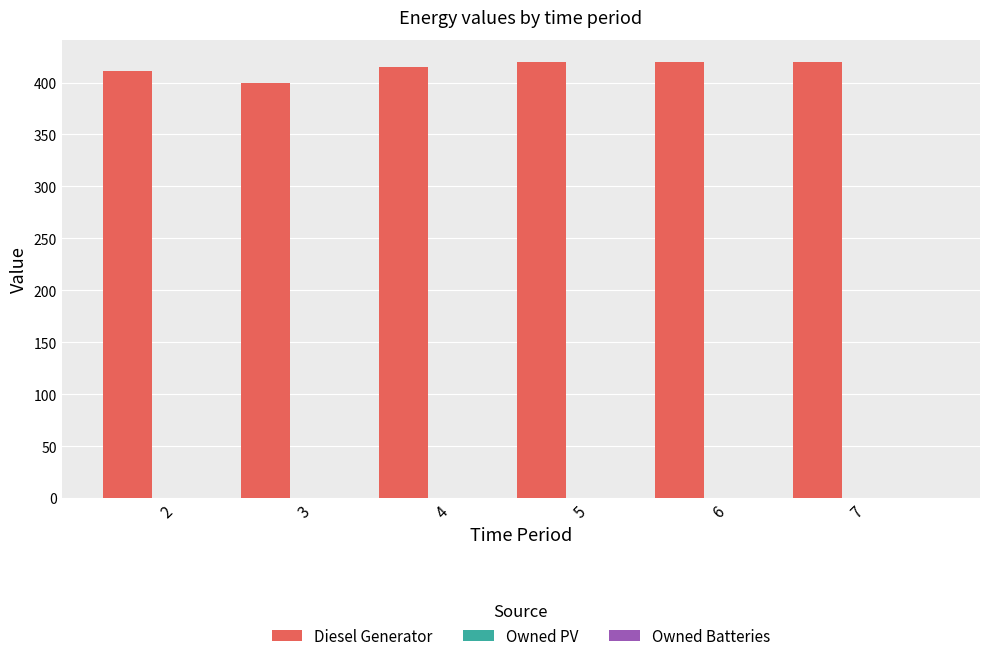

What is the sum of all values?

2486